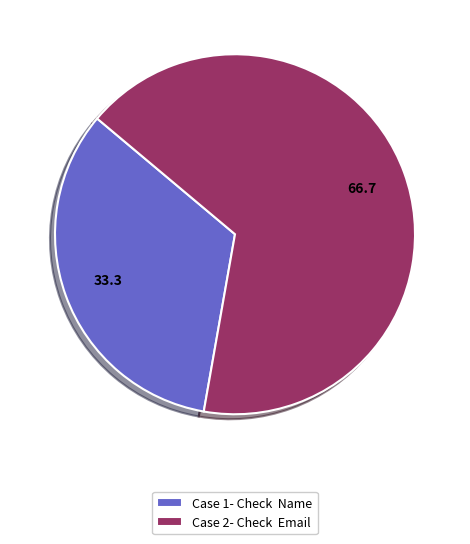

Combined, do Case 1- Check Name and Case 2- Check Email account for over 50%?

Yes